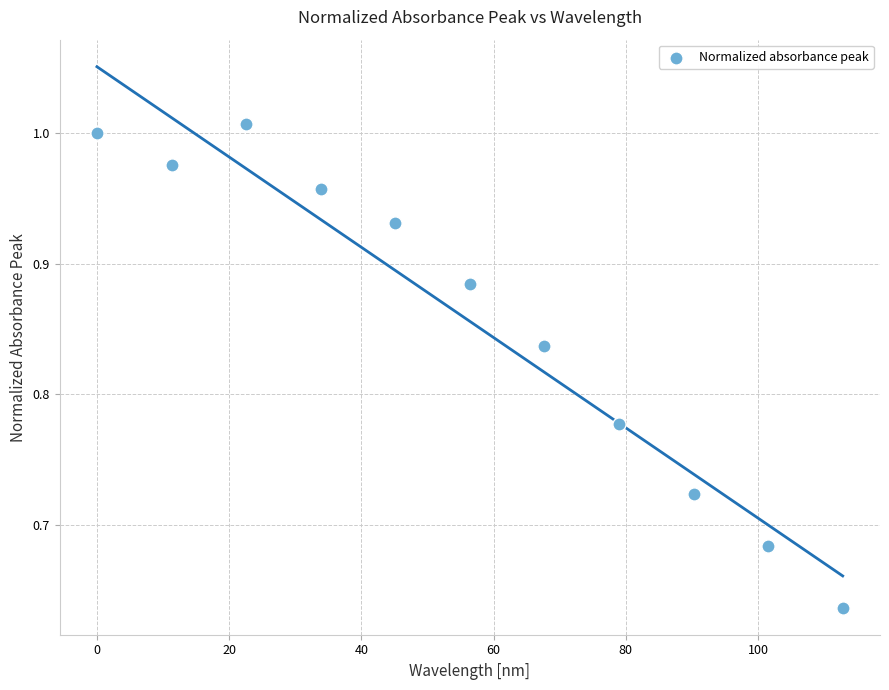

What is the range of X values (max minus min)?

112.8